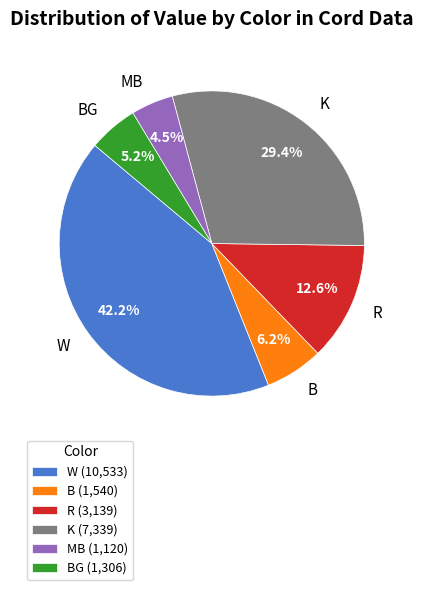

How many segments does this pie chart have?

6